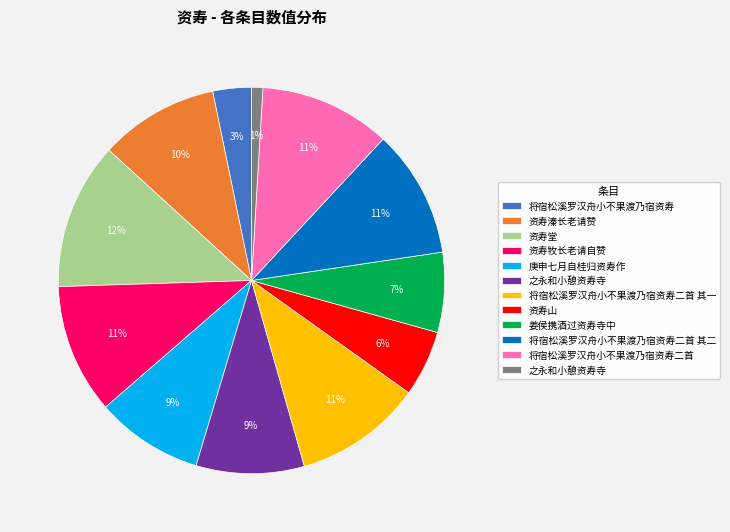

Does any single category account for the majority?

No